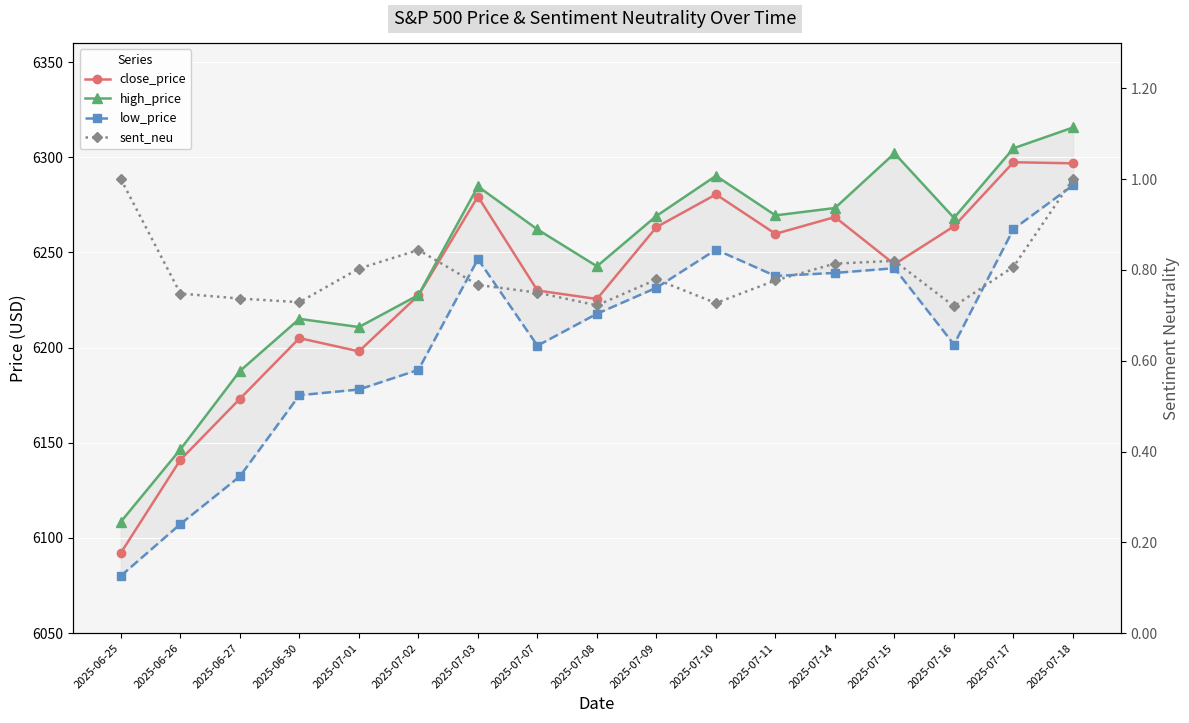

Which category has the highest value across all series?

2025-07-18